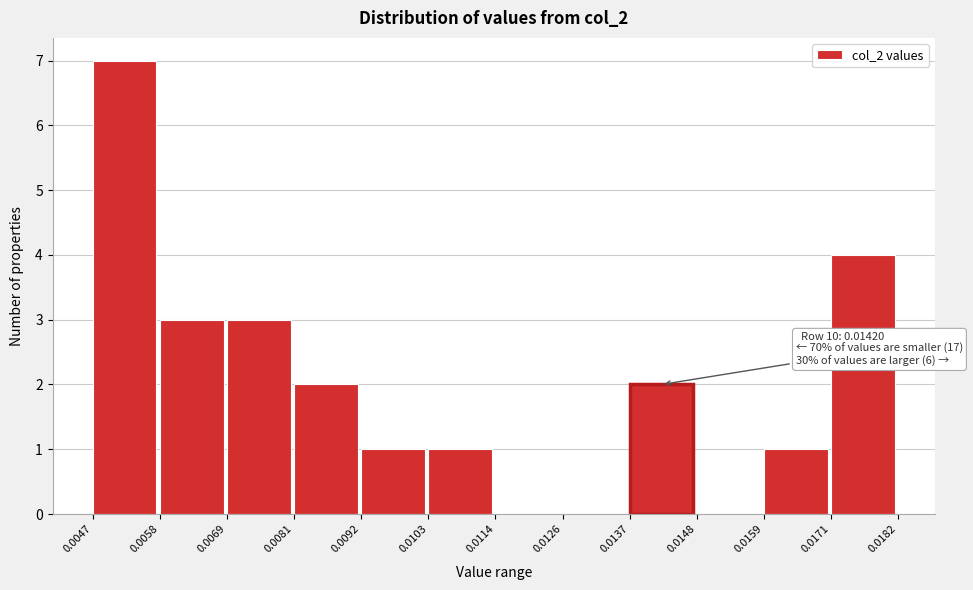

Which range on the x-axis has the tallest bar?

0.0047 to 0.0058